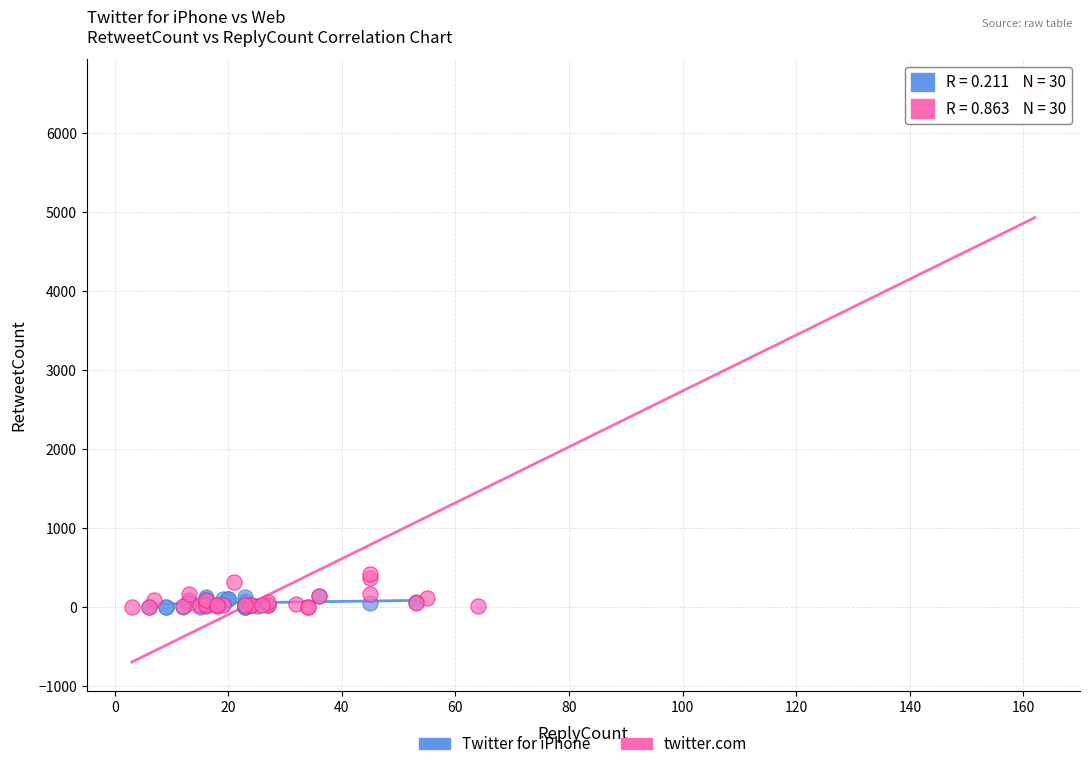

Which series reaches the maximum Y coordinate?

twitter.com